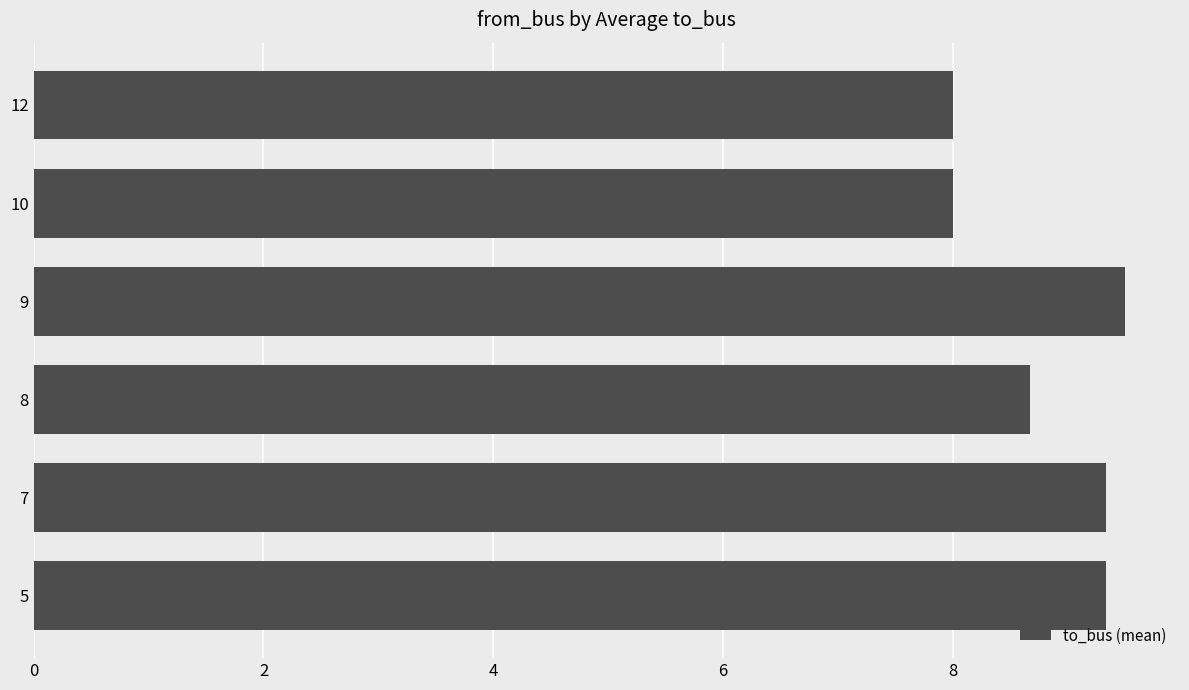

Read the value at 10.

8.0